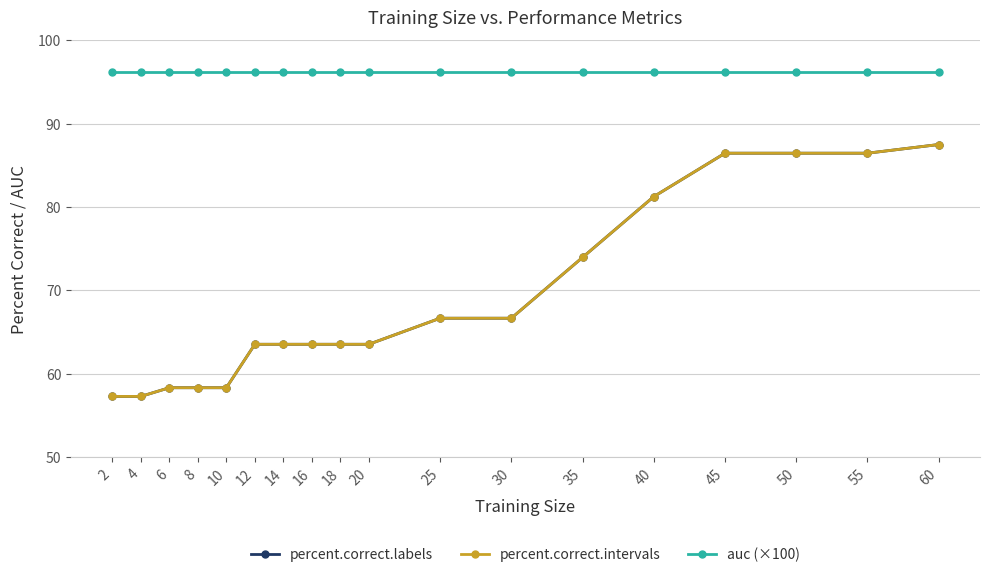

Is this an area chart (filled region under the line)?

No